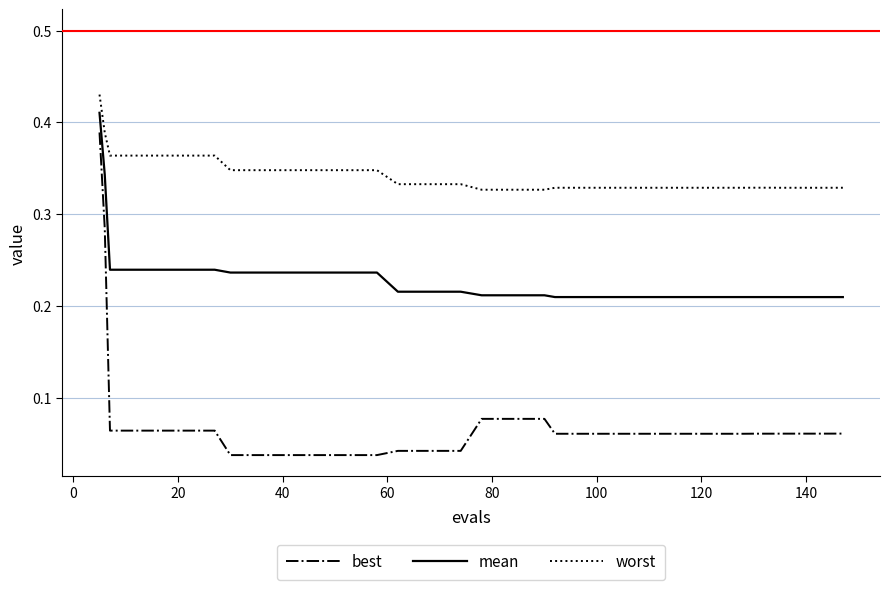

Which series has the largest total across all categories?

worst